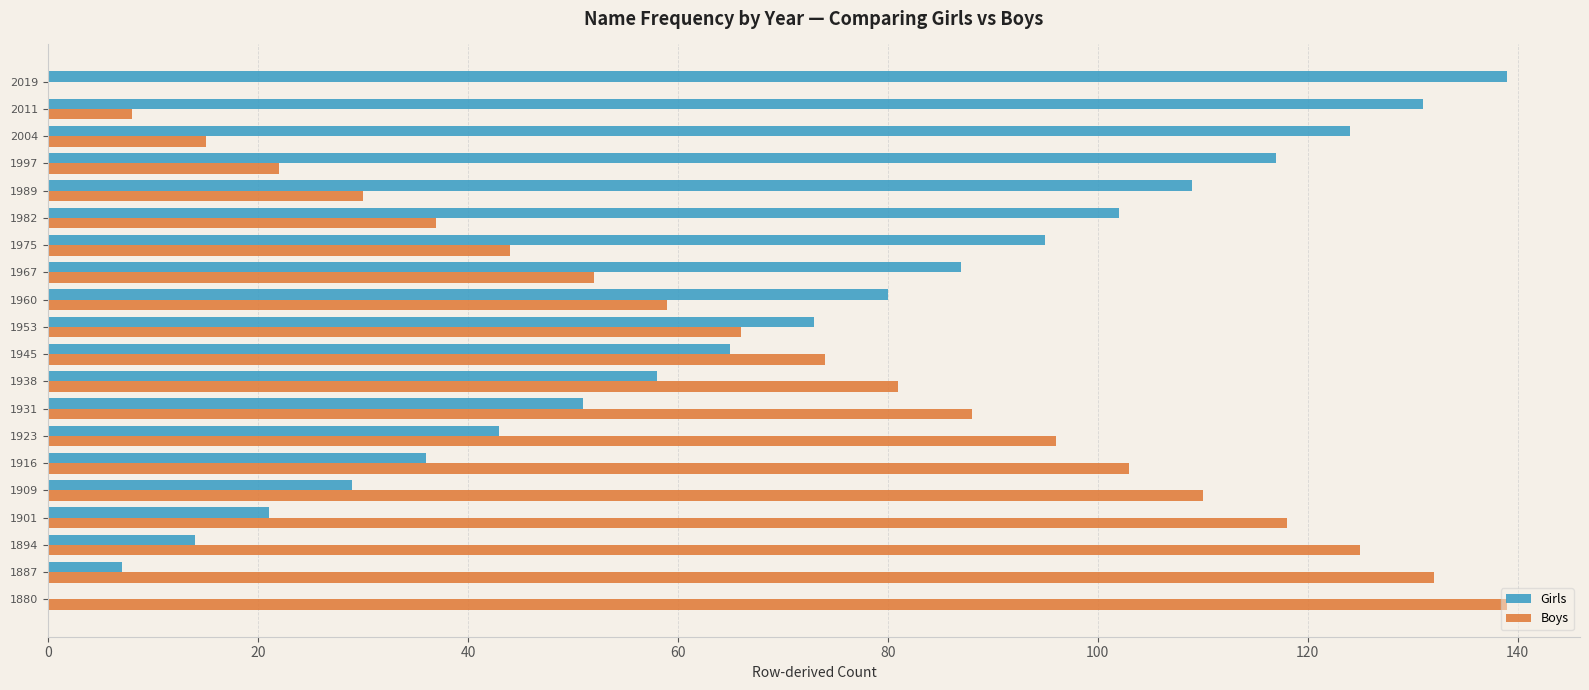

What is the sum of the Boys values at 1982 and 1997?

59